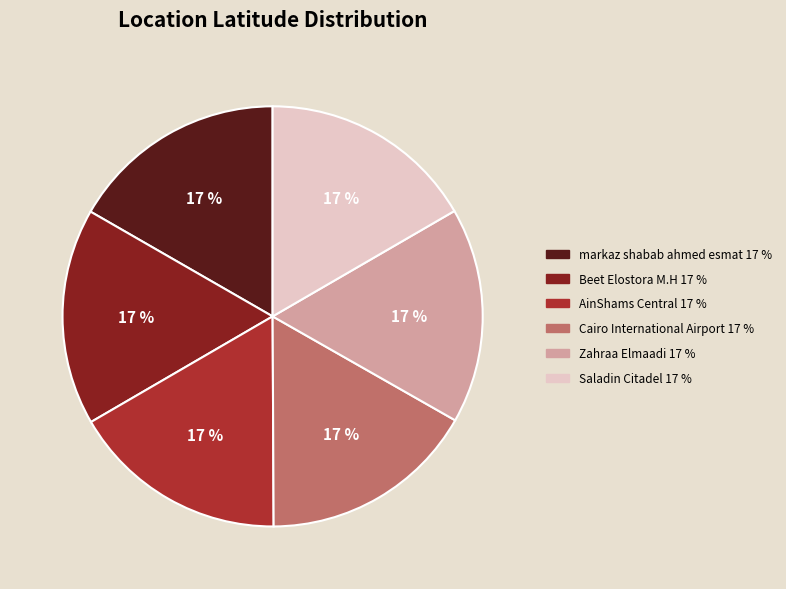

Is the sum of Cairo International Airport and Zahraa Elmaadi greater than half?

No